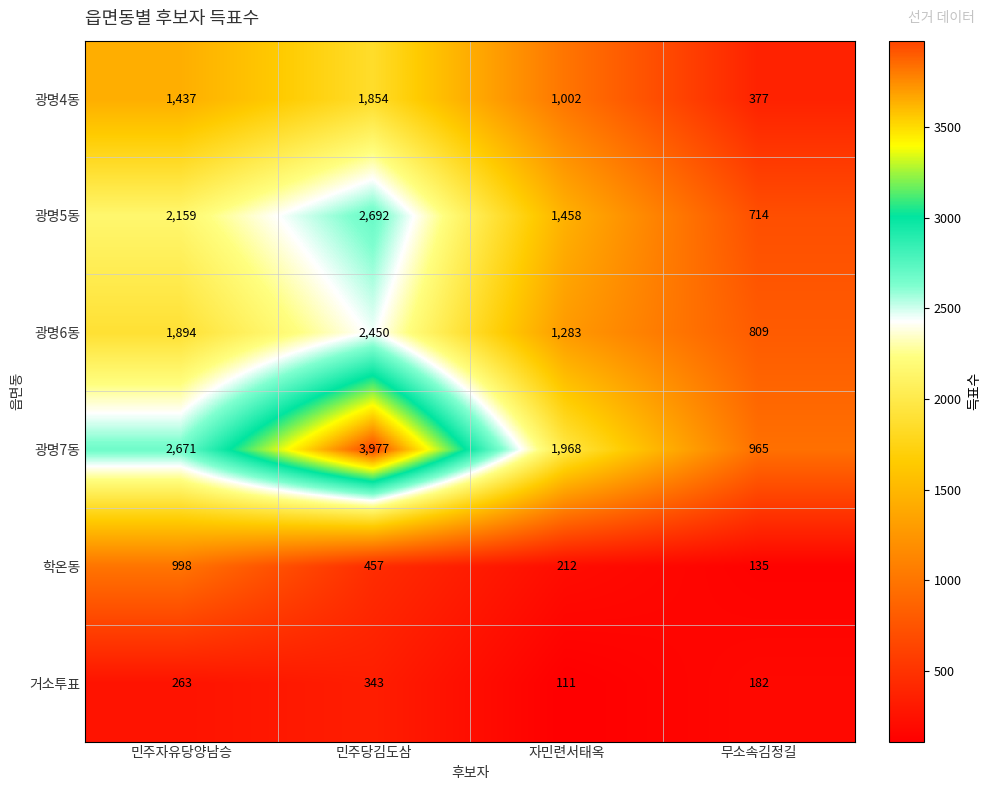

Which series has the largest total across all categories?

광명7동